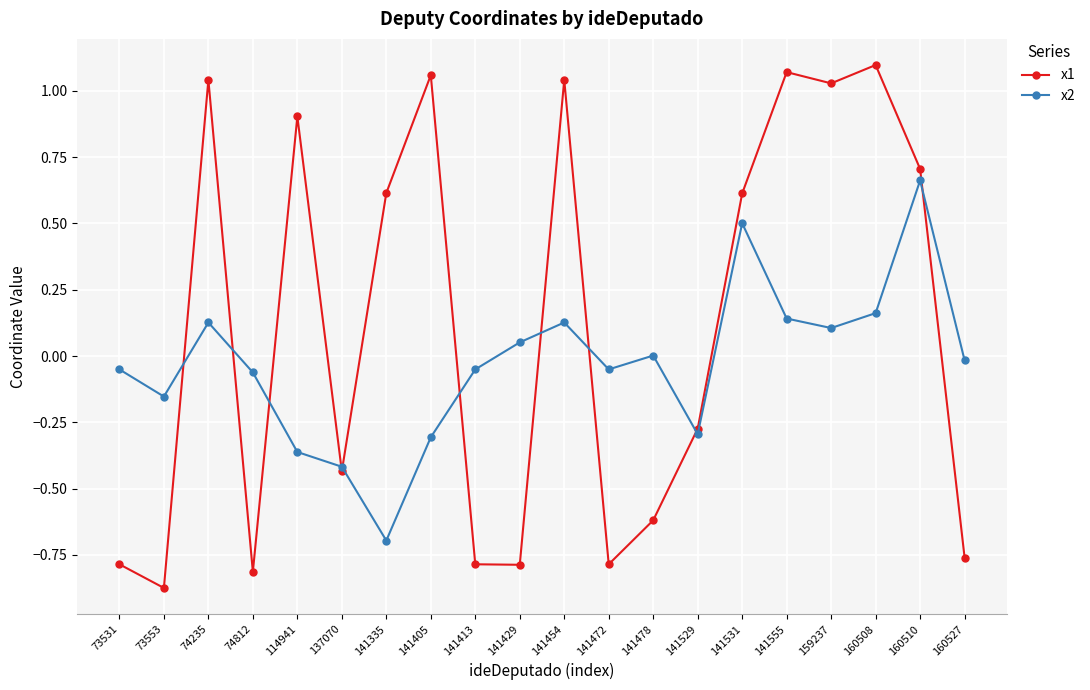

Rank the series at 74235 from highest to lowest value.

x1, x2